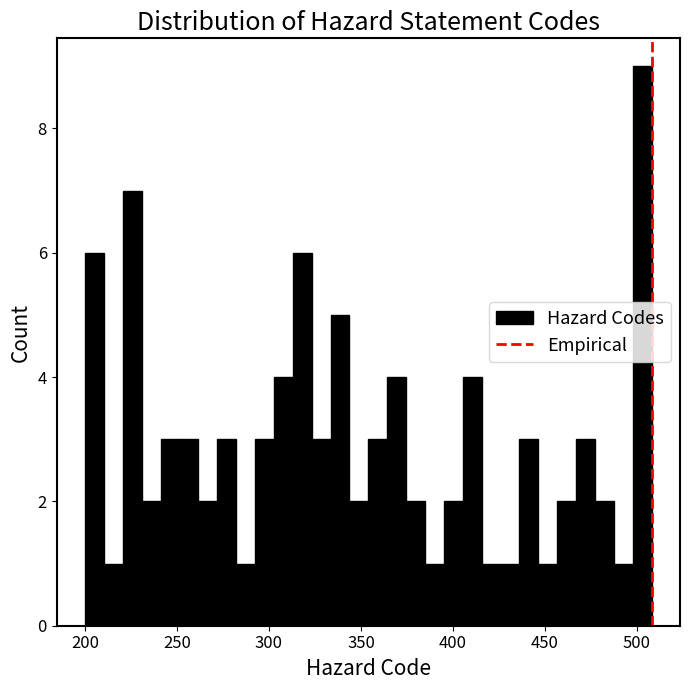

Read against the x-axis, roughly where is the centre of the tallest bar?

505